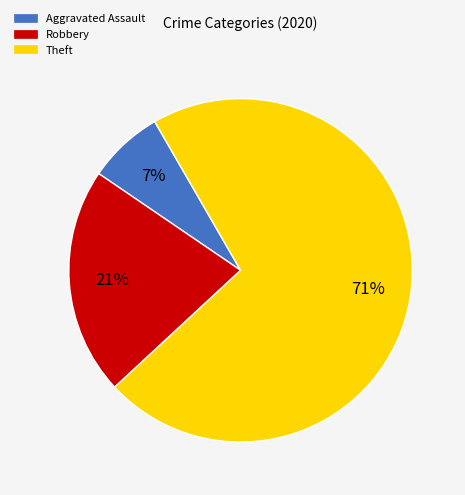

Do Robbery and Aggravated Assault together represent more than half of the pie?

No